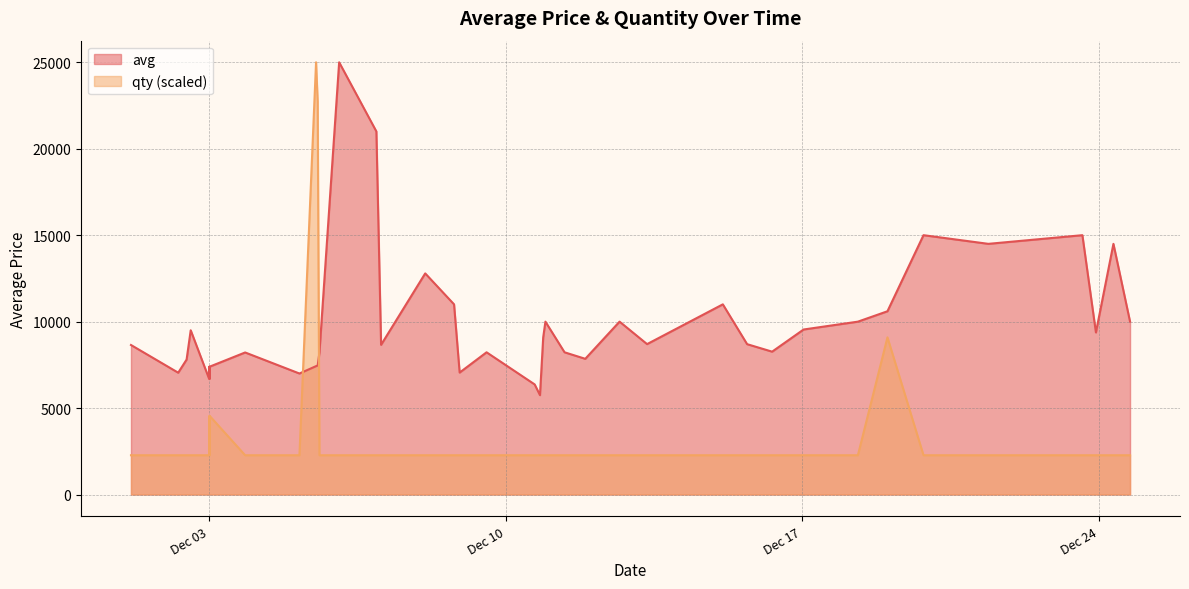

True or false: qty (scaled) and avg intersect in this chart.

True